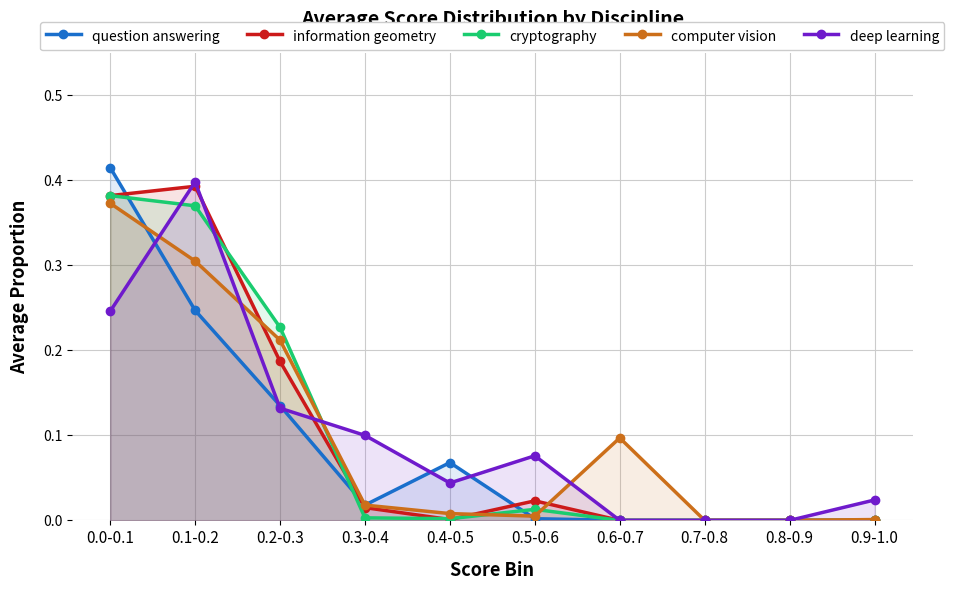

True or false: computer vision has a value of 0.0 at 0.4-0.5.

False